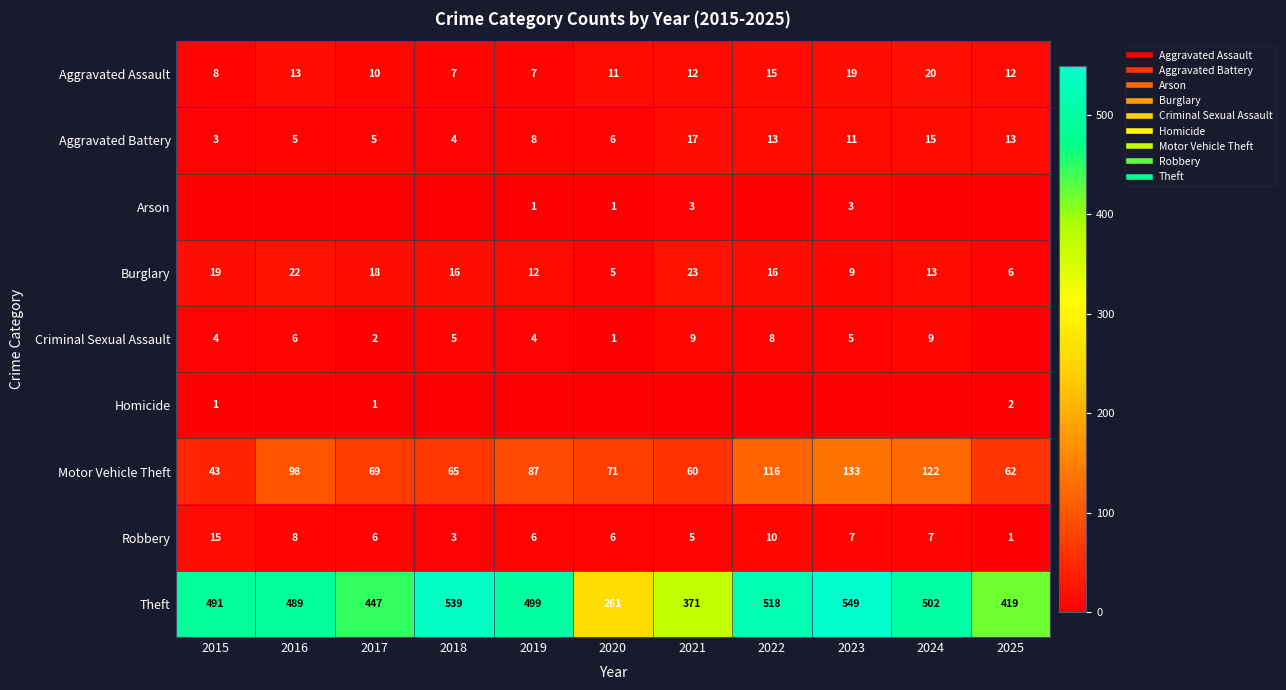

How many series are shown in this chart?

9